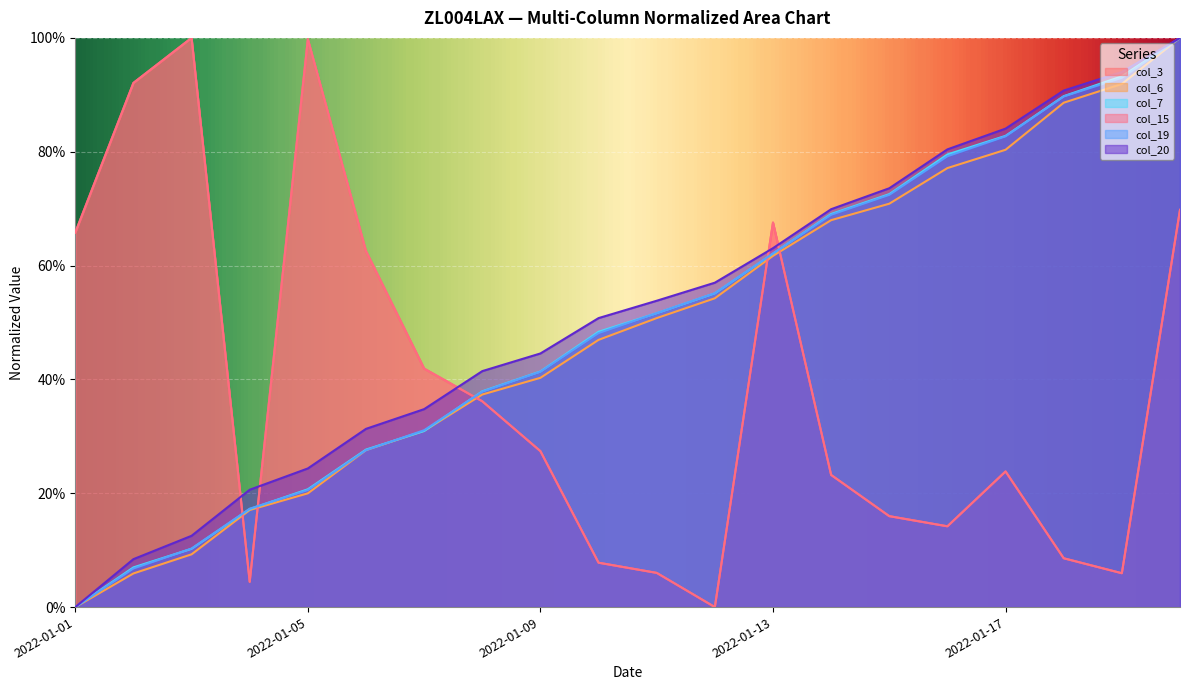

Which category has the lowest value in the col_20 series?

2022-01-01